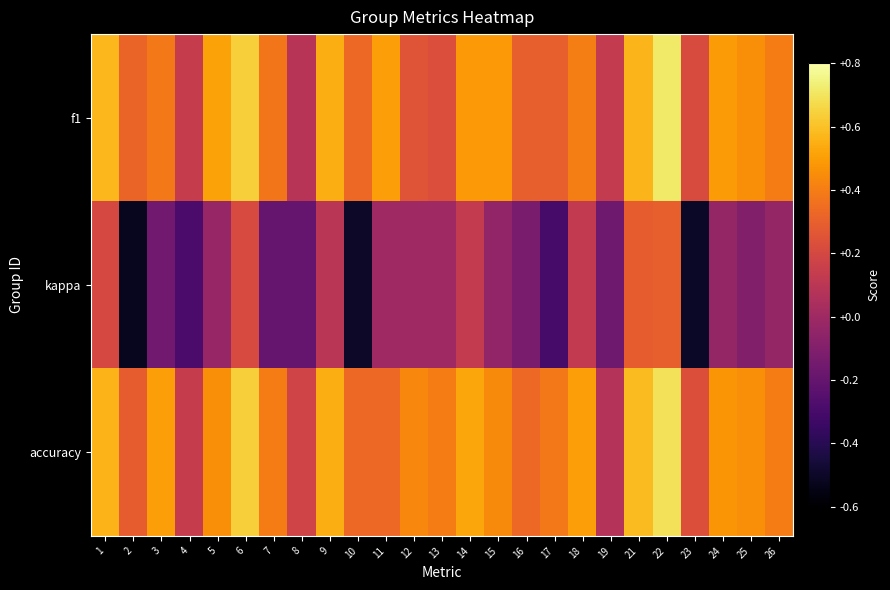

At which category is the sum across all series the highest?

22